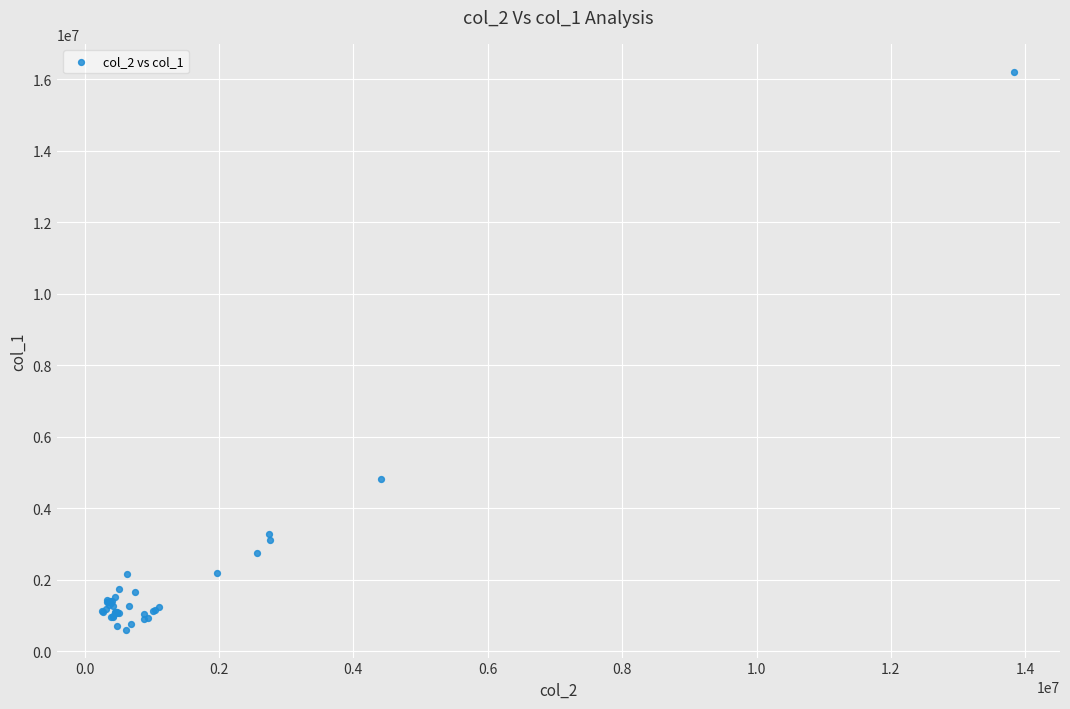

What Y value in the scatter plot is closest to 8402500?

4818000